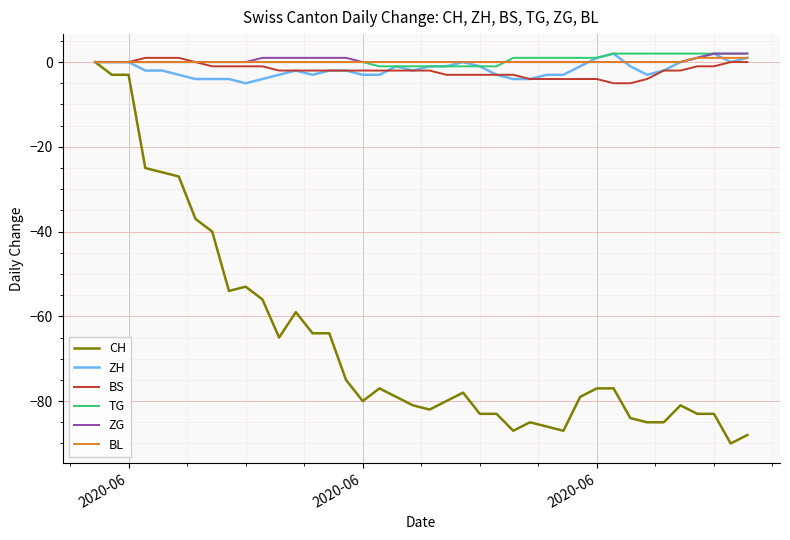

Which series has the widest spread of values?

CH